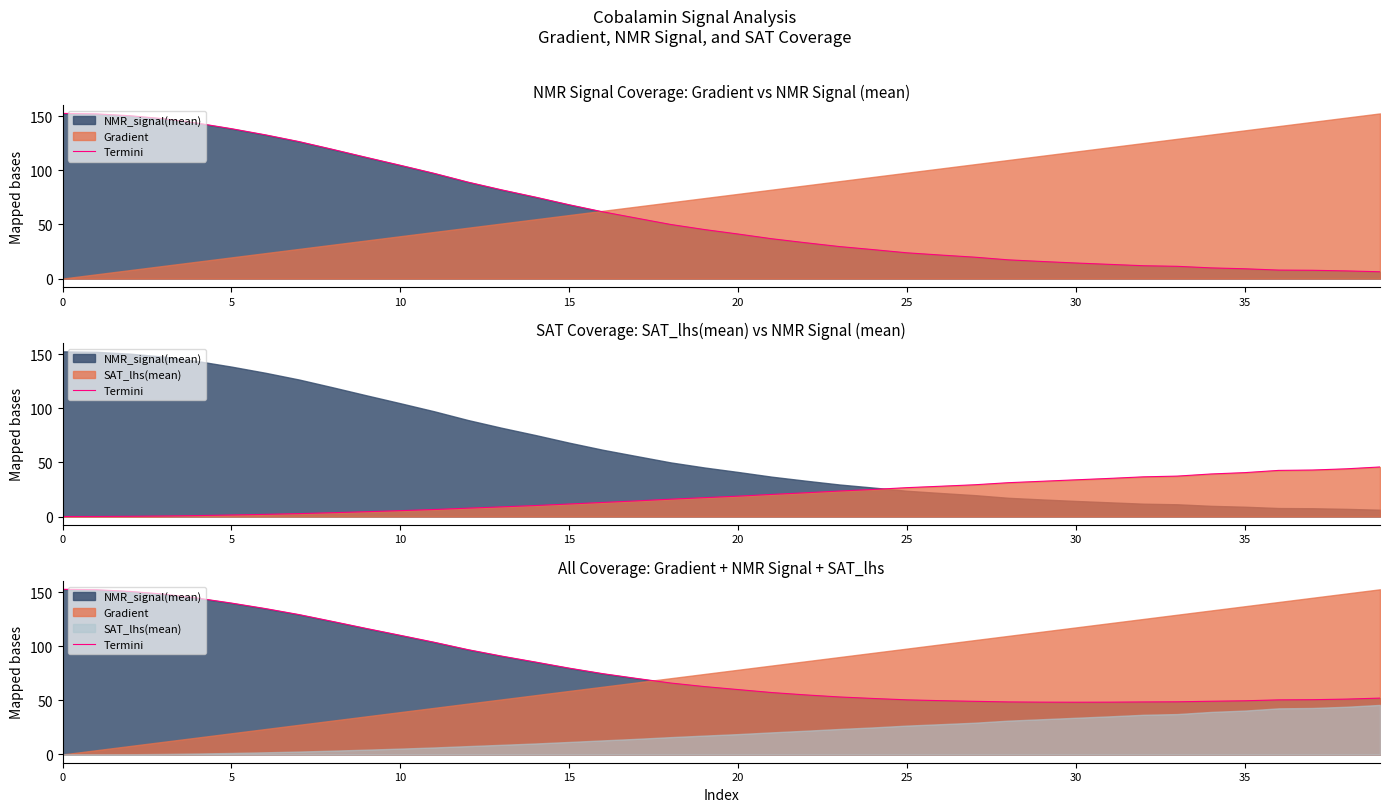

What is the value of the 13th point from the left?

96.9